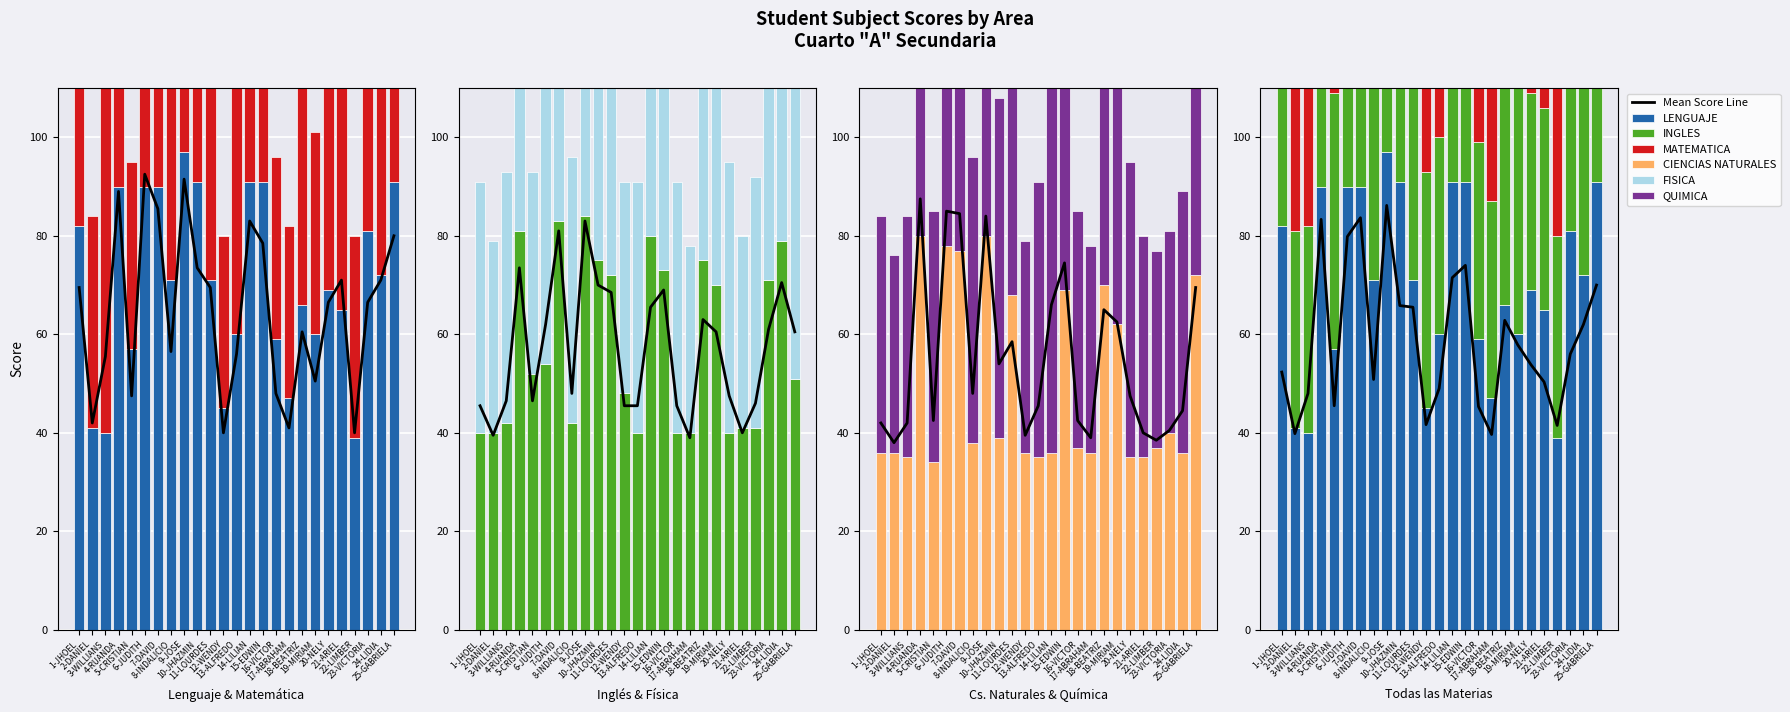

The CIENCIAS NATURALES series shows 18 at 4-RUANDA. True or false?

False